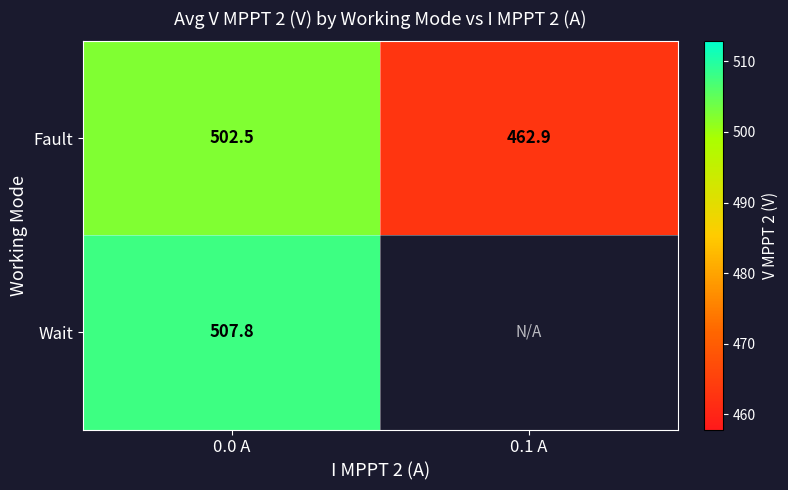

At which label does Fault reach its peak?

0.0 A